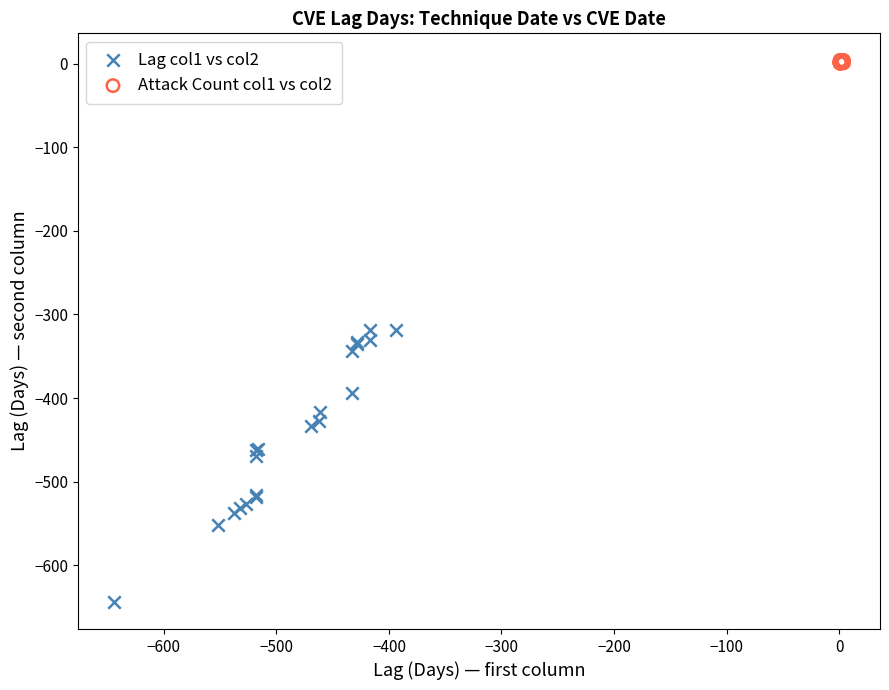

Which series reaches the minimum Y coordinate?

Lag col1 vs col2